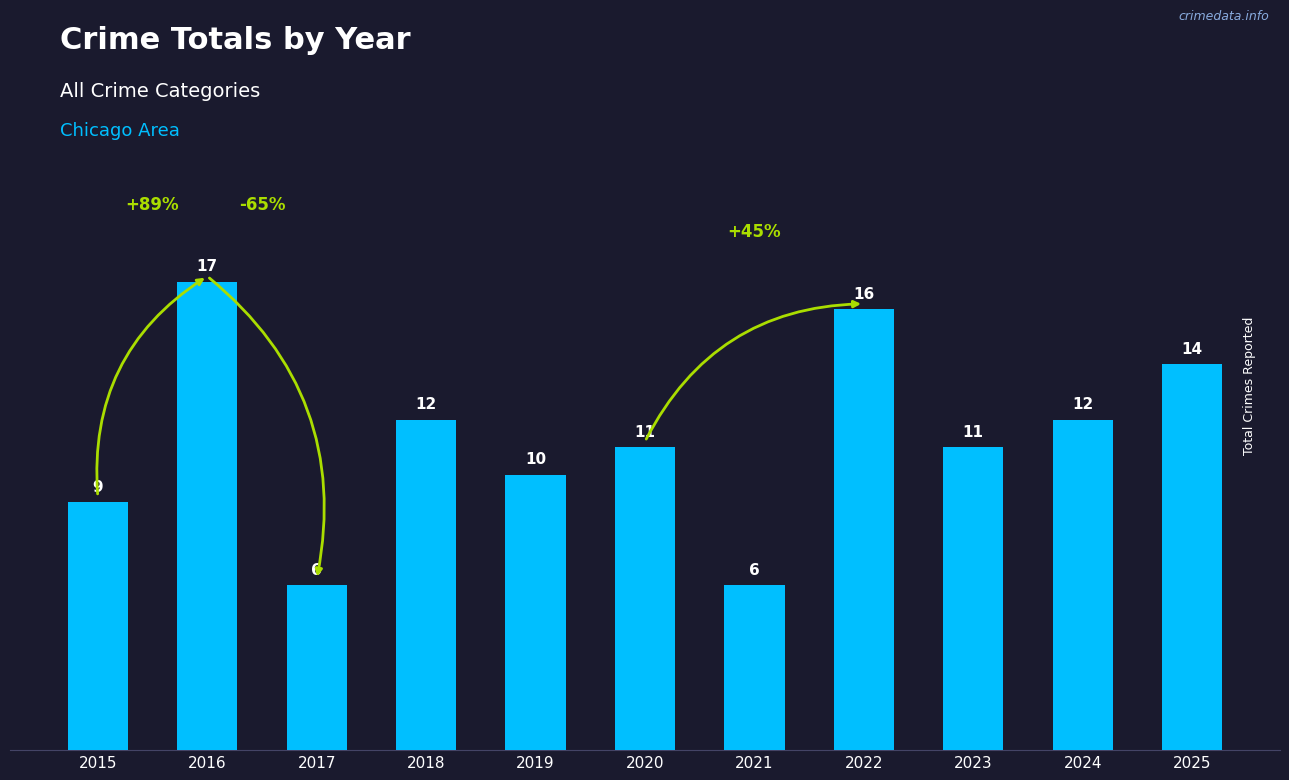

Which has a higher value, 2020 or 2017?

2020